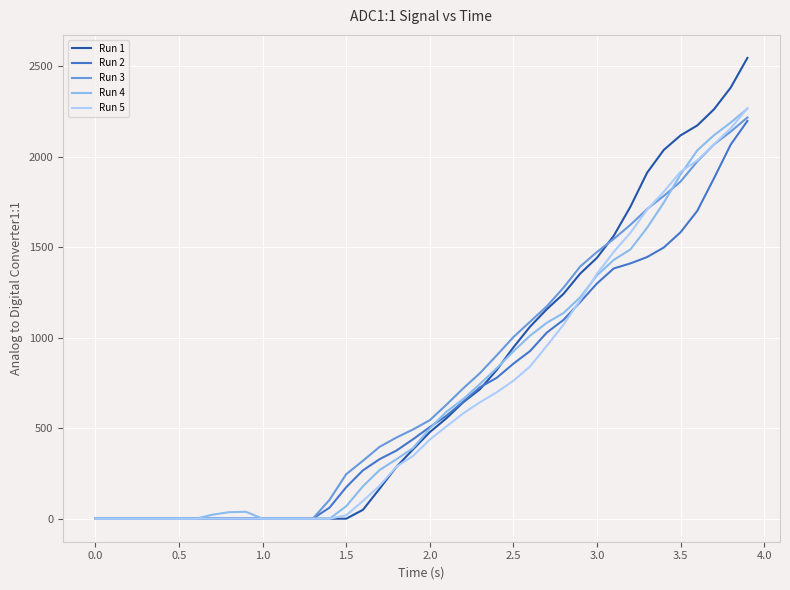

Count the number of data series in this chart.

5